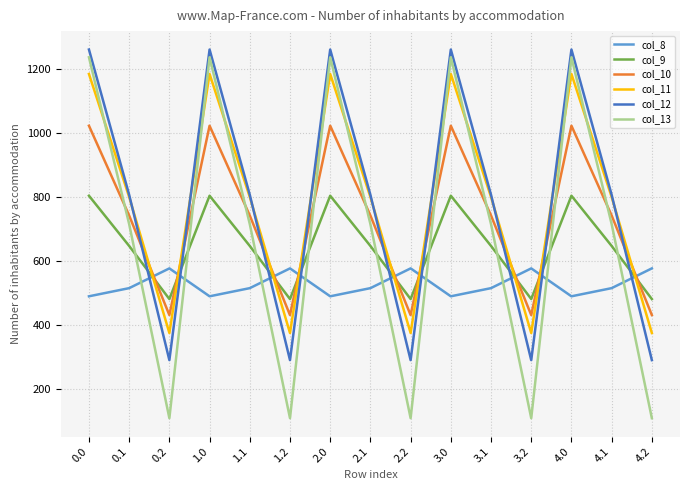

How many intersections are there between col_8 and col_10?

9